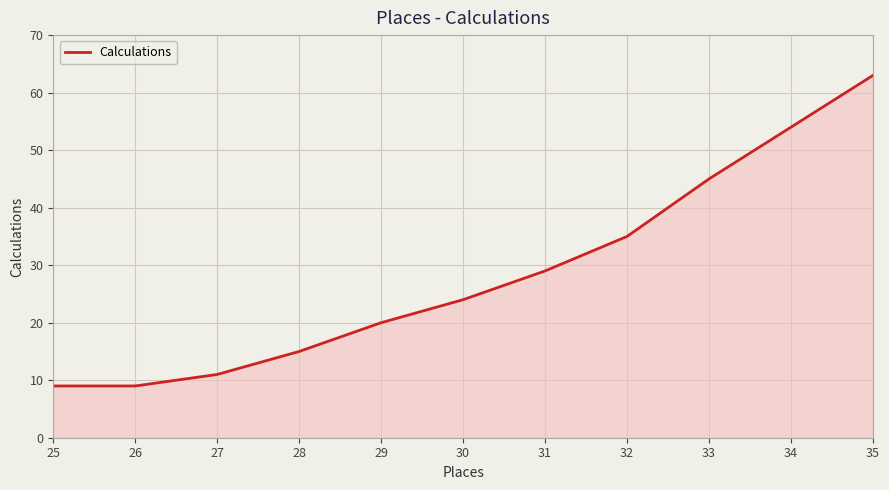

What is the maximum value shown in the chart?

63